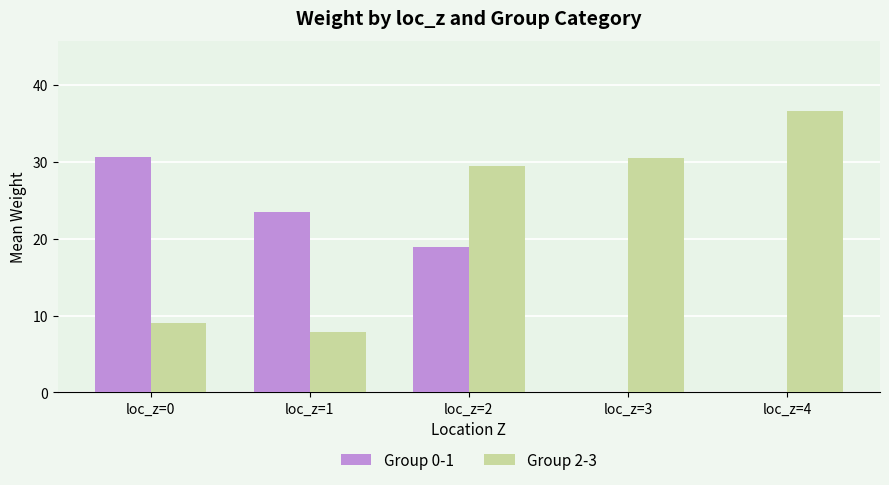

Is the value of Group 2-3 at loc_z=1 greater than the value of Group 0-1 at loc_z=4?

Yes